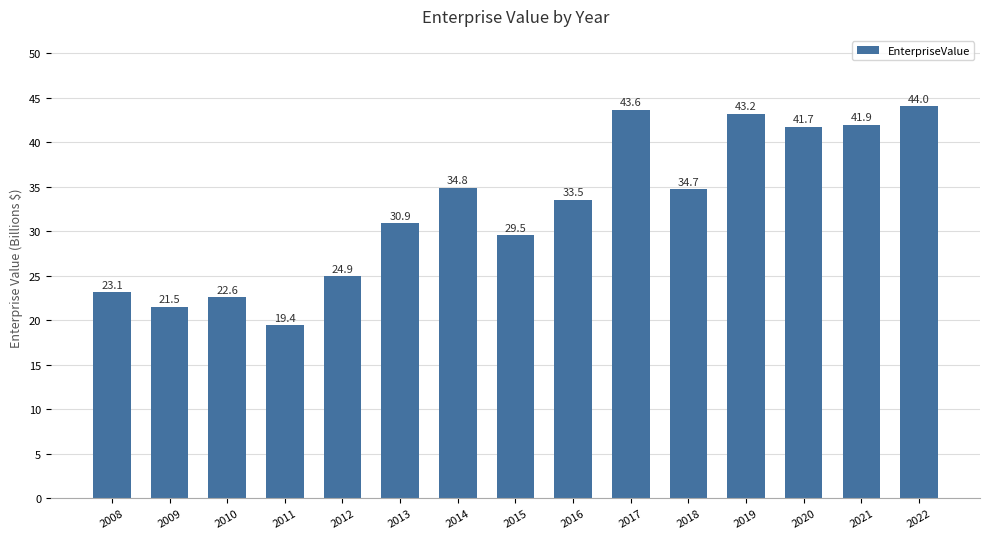

At which label is the value closest to 31?

2013